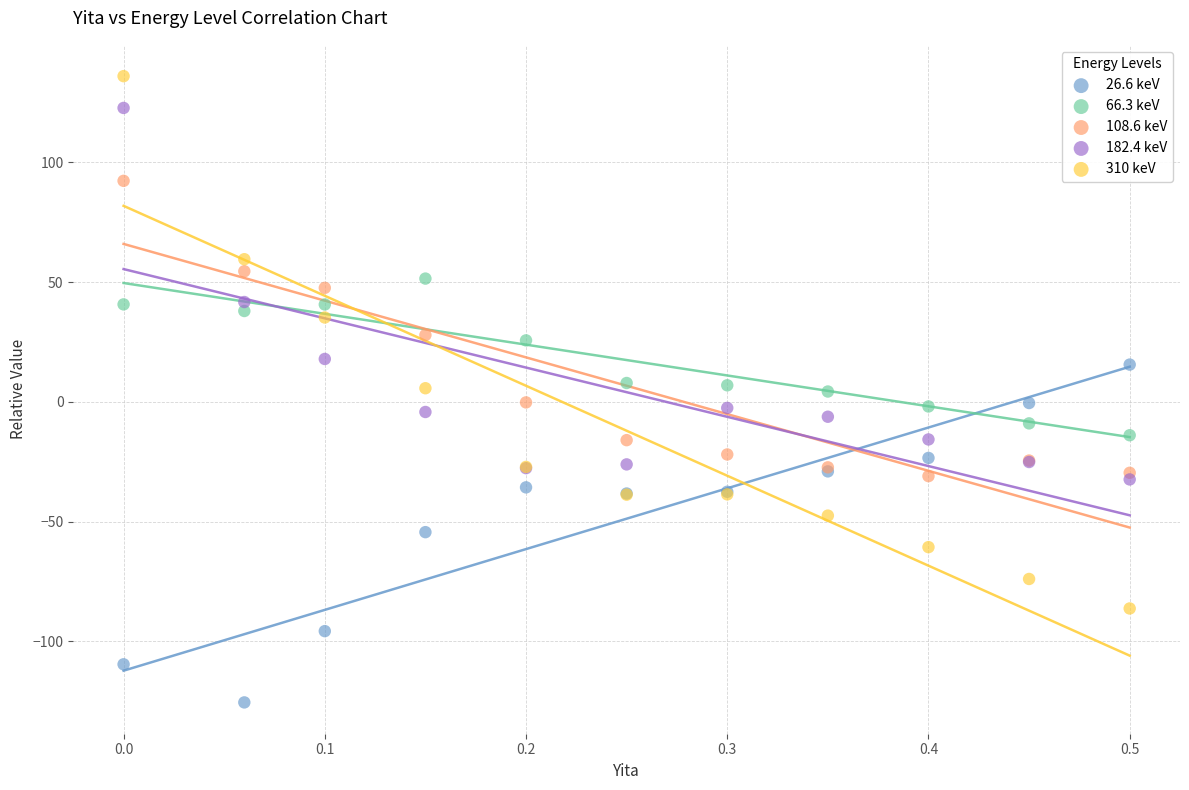

Which series reaches the minimum Y coordinate?

26.6 keV